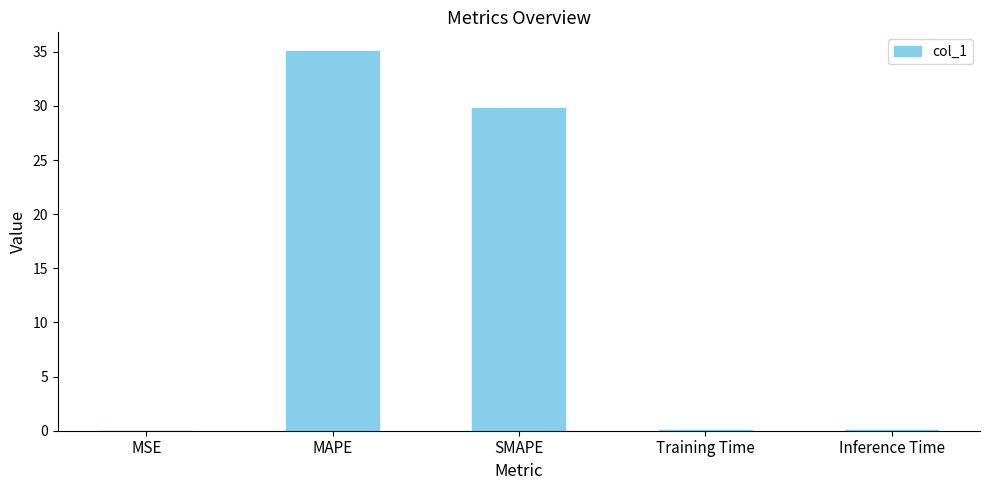

Is it true that the value at SMAPE is 11.5?

False